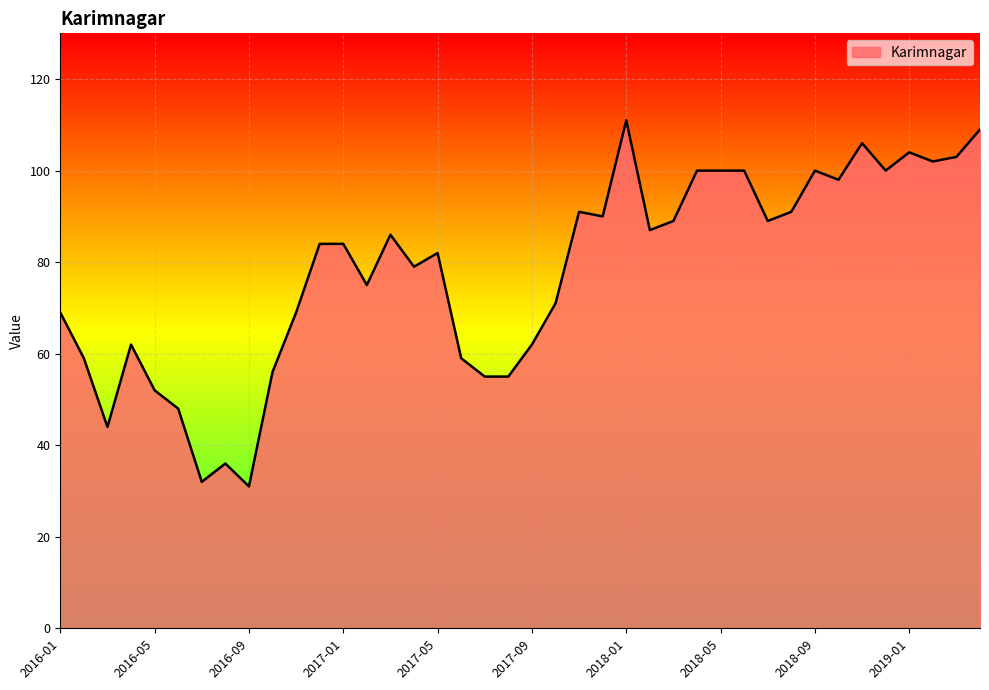

What is the maximum value shown in the chart?

111